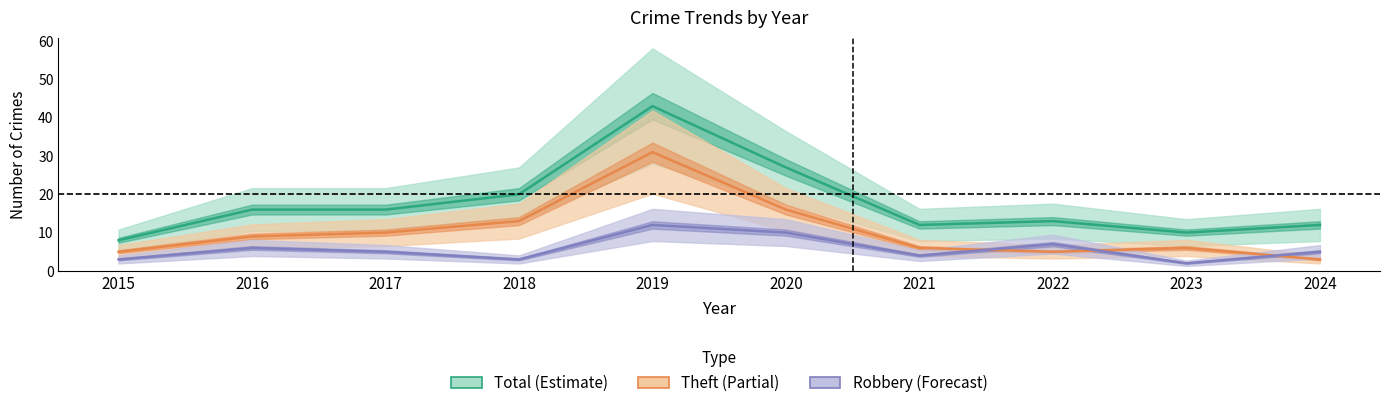

At how many categories does at least one series exceed 6?

10